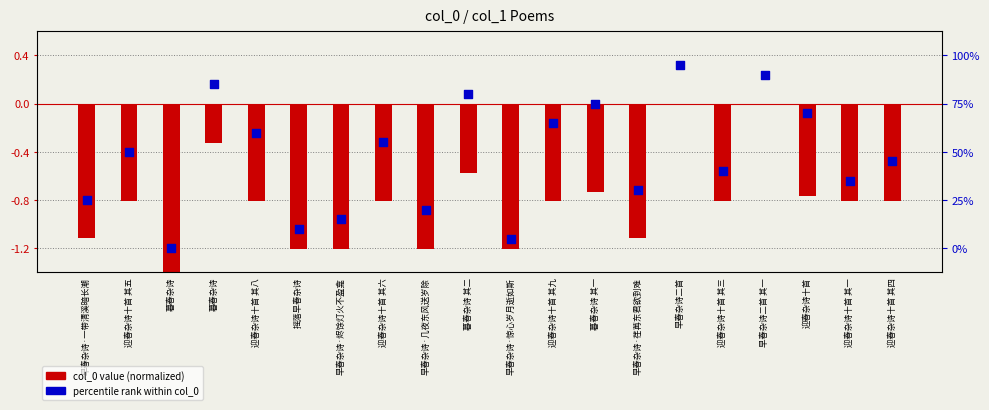

Is the value of col_0 value (normalized) at 早春杂诗二首 其一 greater than the value of percentile rank within col_0 at 迎春杂诗十首 其五?

Yes